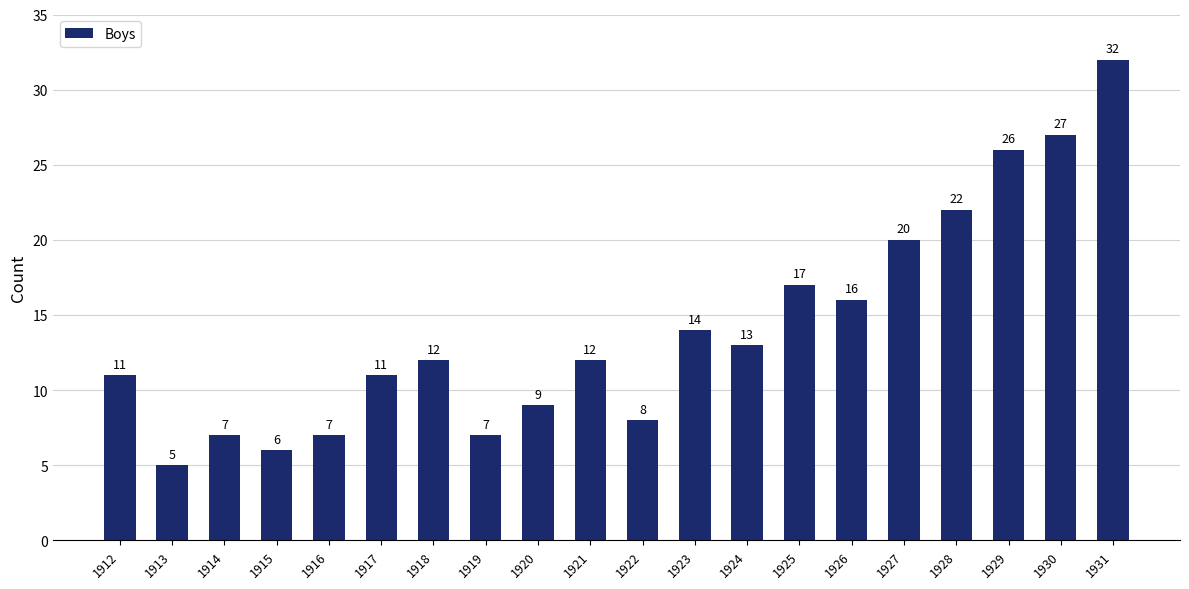

Between 1921 and 1920, which is larger?

1921